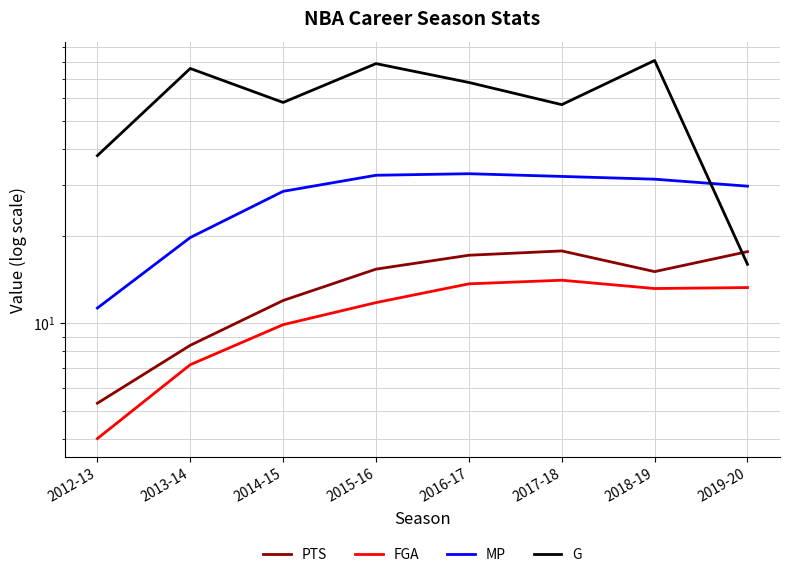

Is this an area chart (filled region under the line)?

No